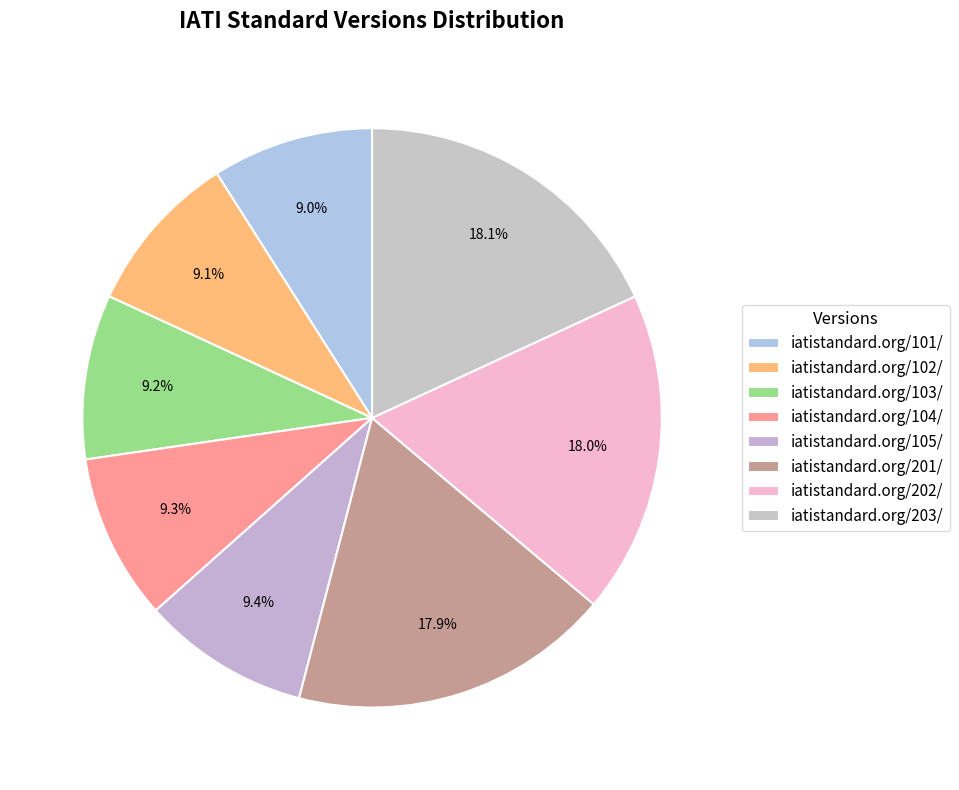

Is the sum of iatistandard.org/104/ and iatistandard.org/105/ greater than half?

No